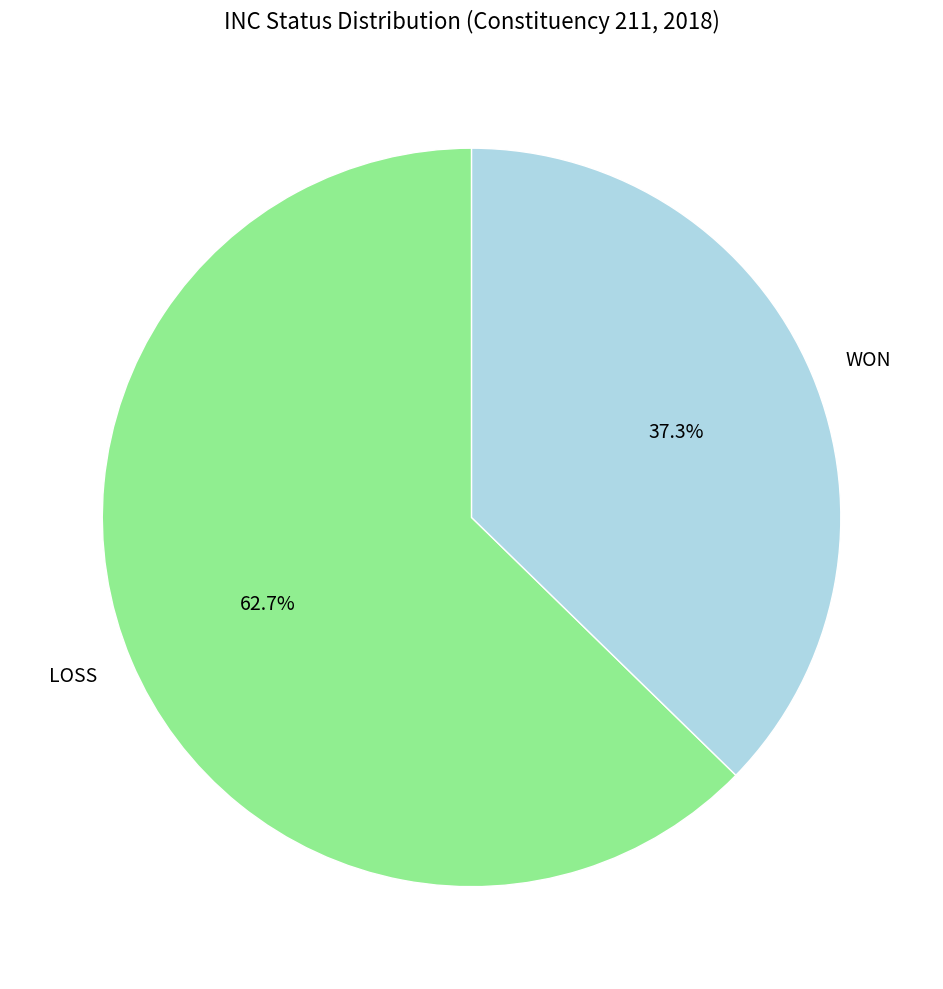

Rank the categories by value from highest to lowest.

LOSS, WON